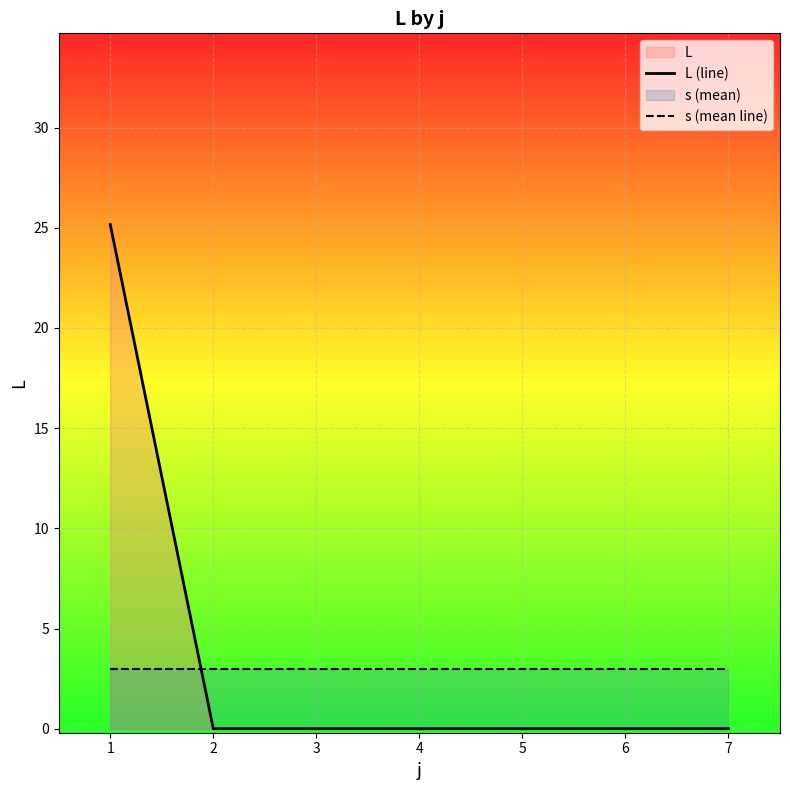

Which series has the widest spread of values?

L (line)